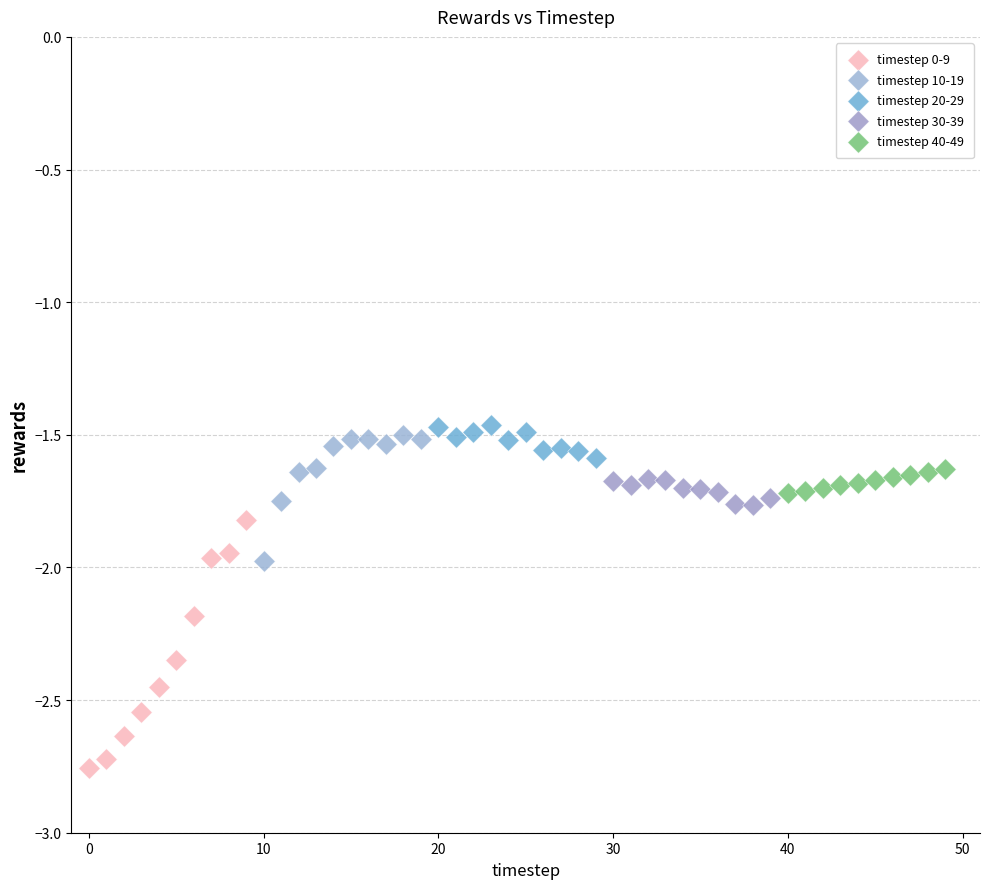

Which series contains the lowest Y value?

timestep 0-9